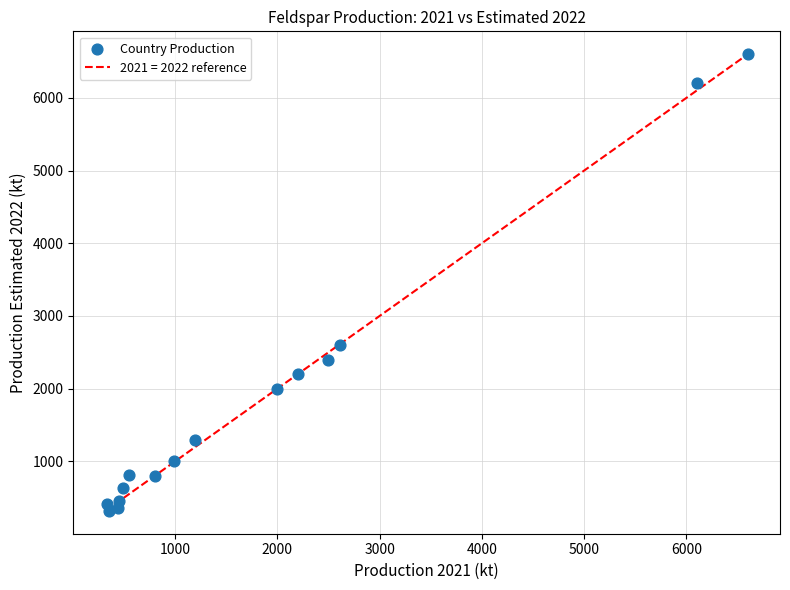

What Y value in the scatter plot is closest to 3460?

2600